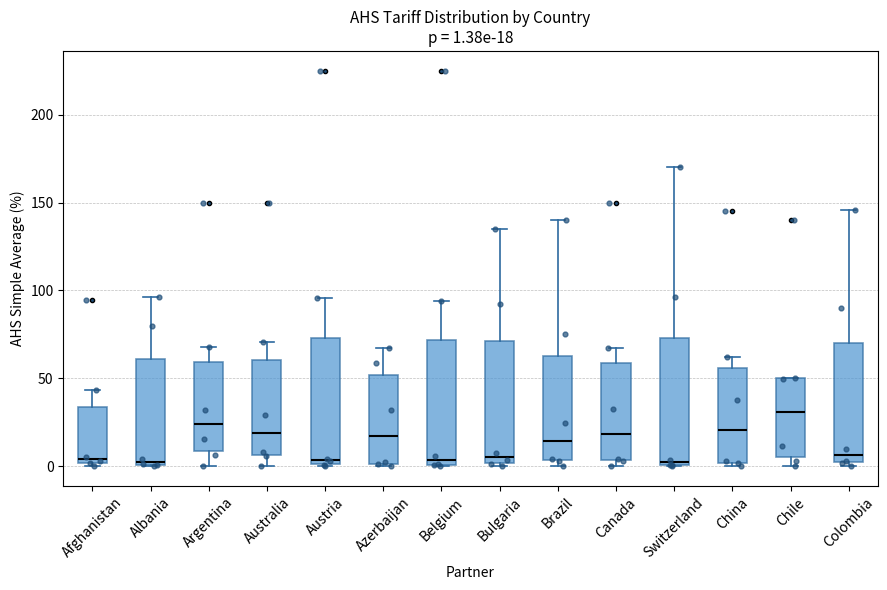

Which box has the highest median line?

Chile